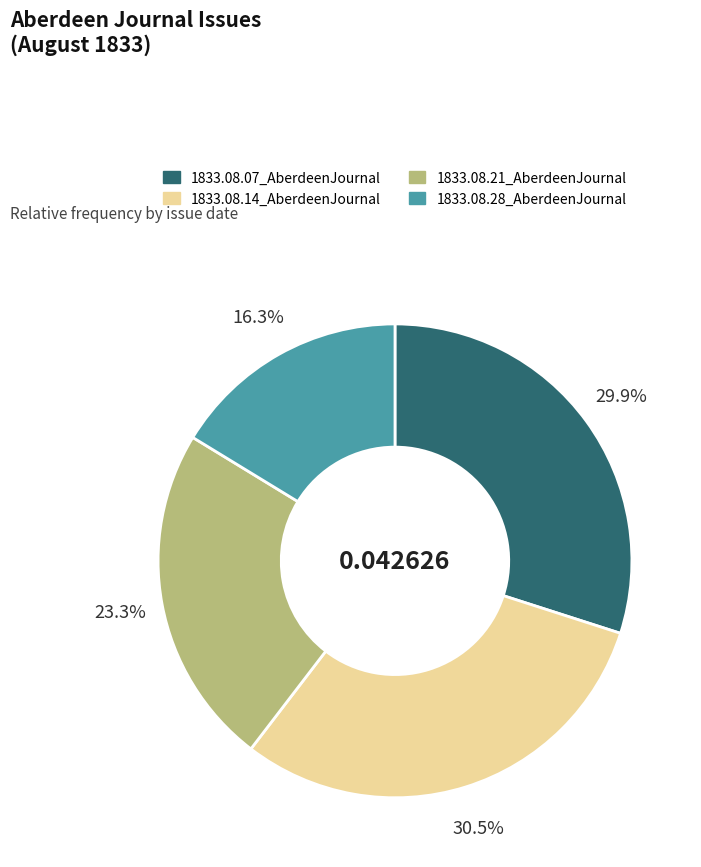

To the nearest percent, what is the difference between the 1833.08.21_AberdeenJournal and 1833.08.28_AberdeenJournal slice percentages?

7%